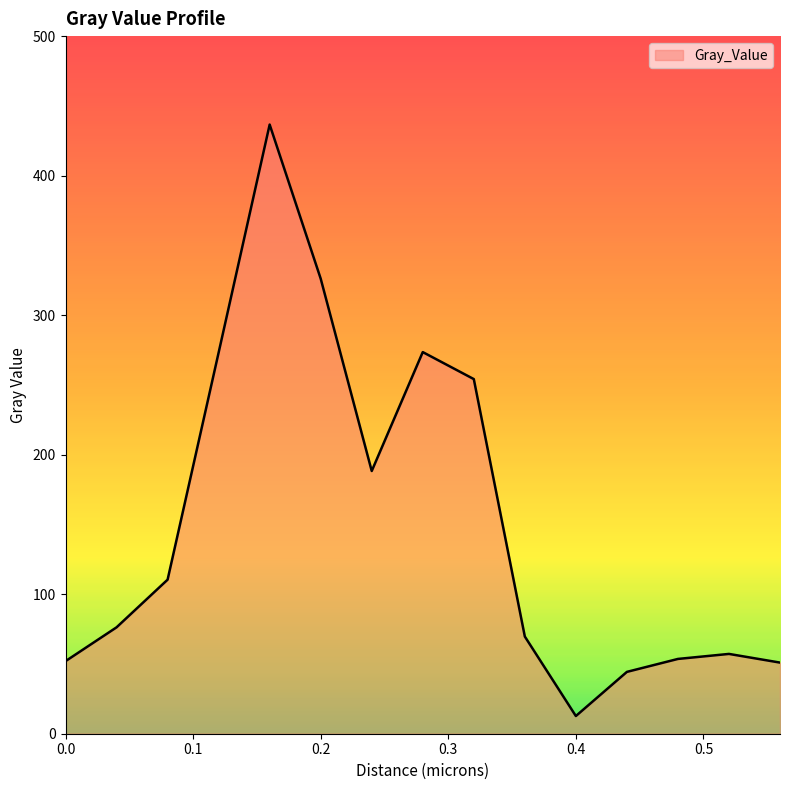

What is the minimum value shown in the chart?

12.7